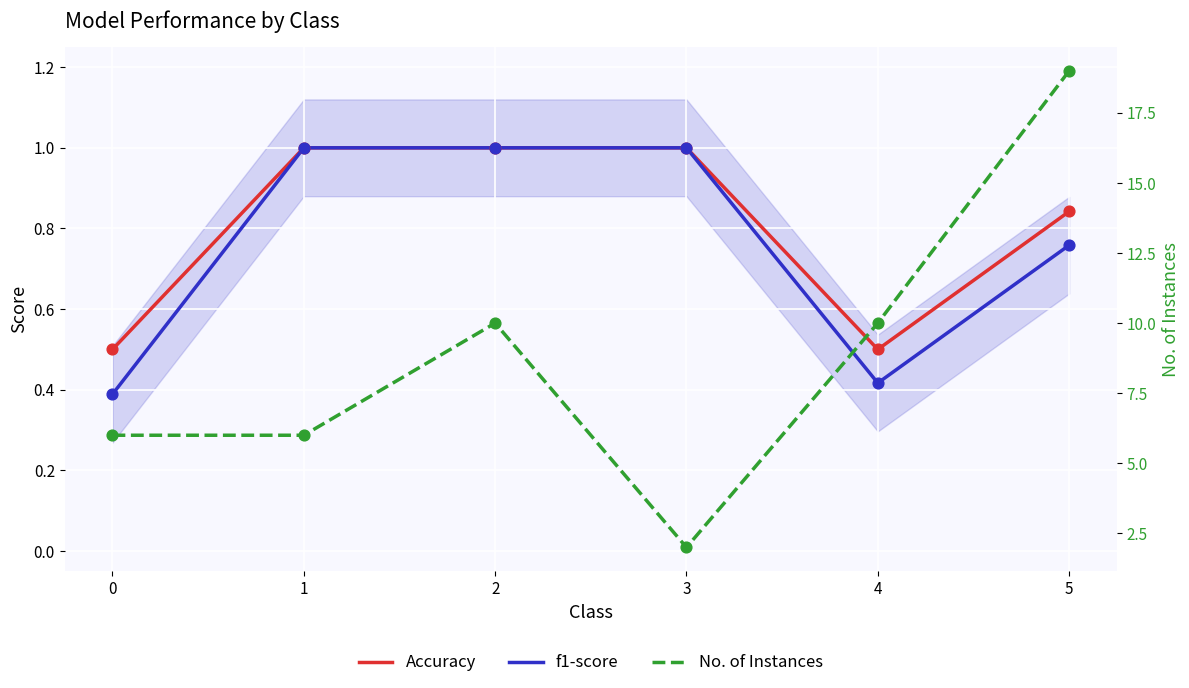

Which series has the largest total across all categories?

No. of Instances